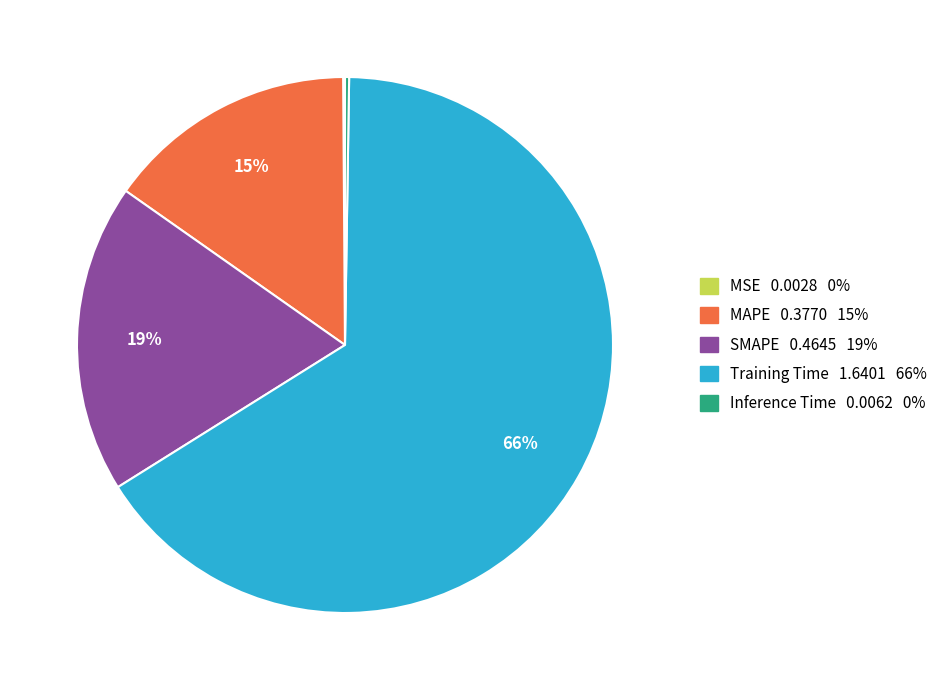

True or false: SMAPE accounts for 19% of the total.

True